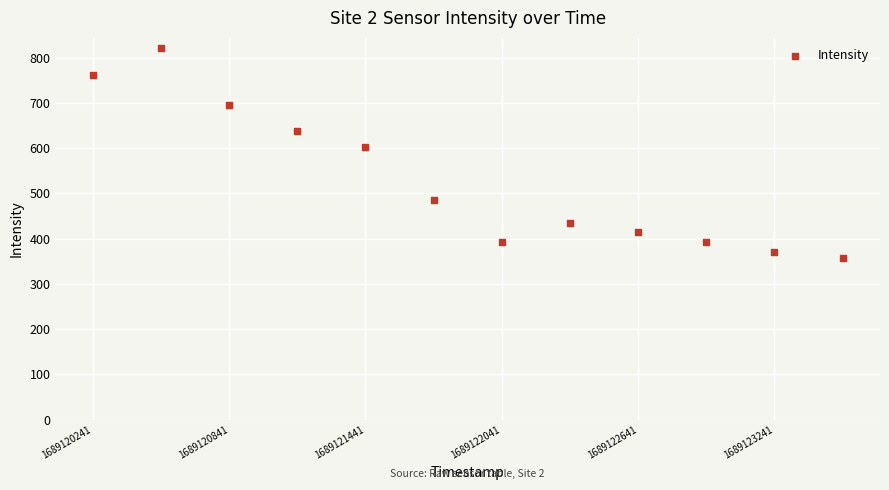

What is the average Y value?

530.4